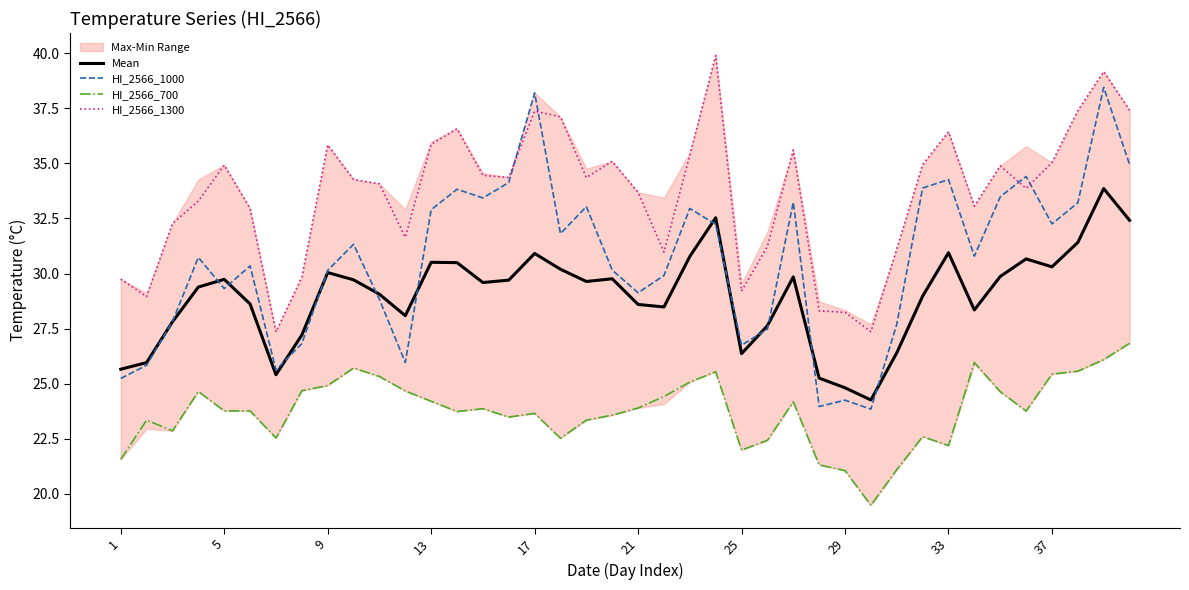

What is the difference between the maximum and minimum values in the Mean series?

9.6